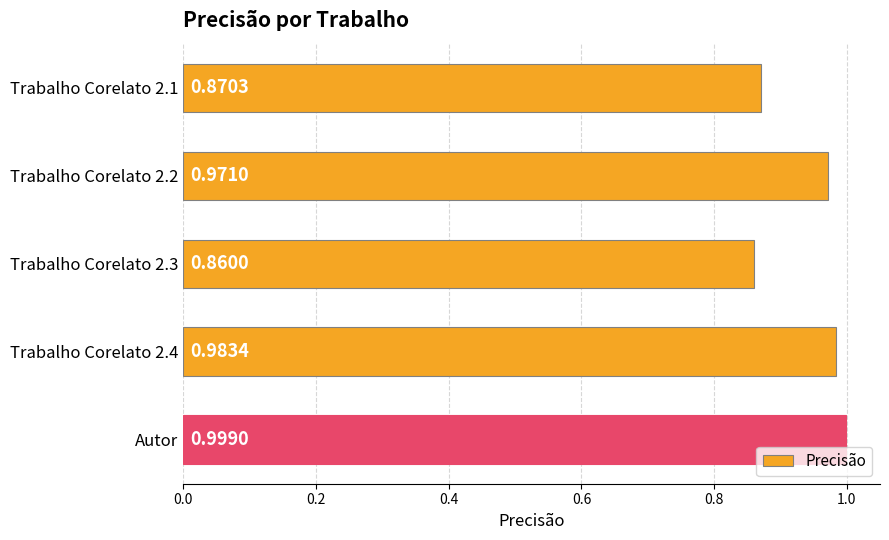

Which label corresponds to the largest value in the chart?

Autor